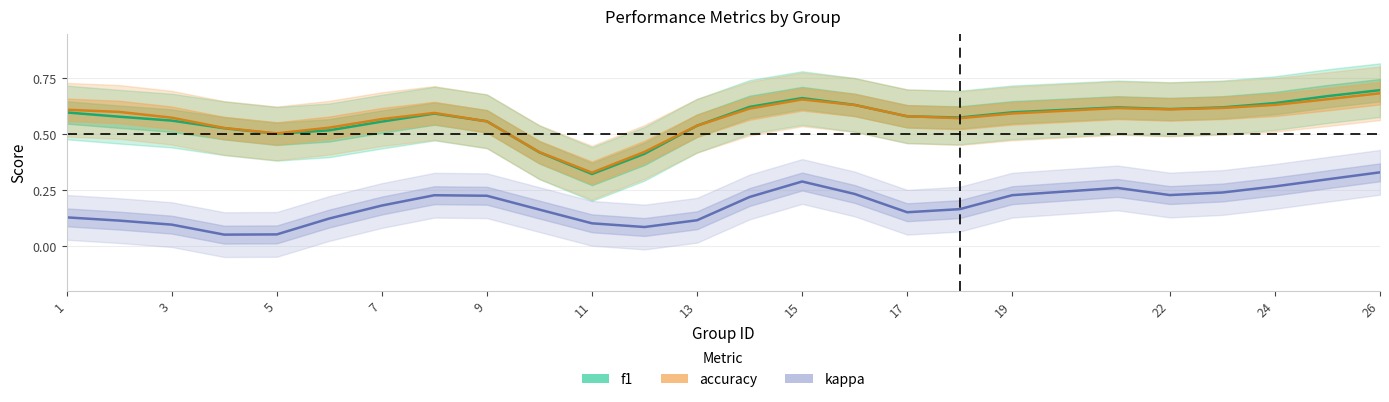

True or false: kappa and f1 cross at least once.

False